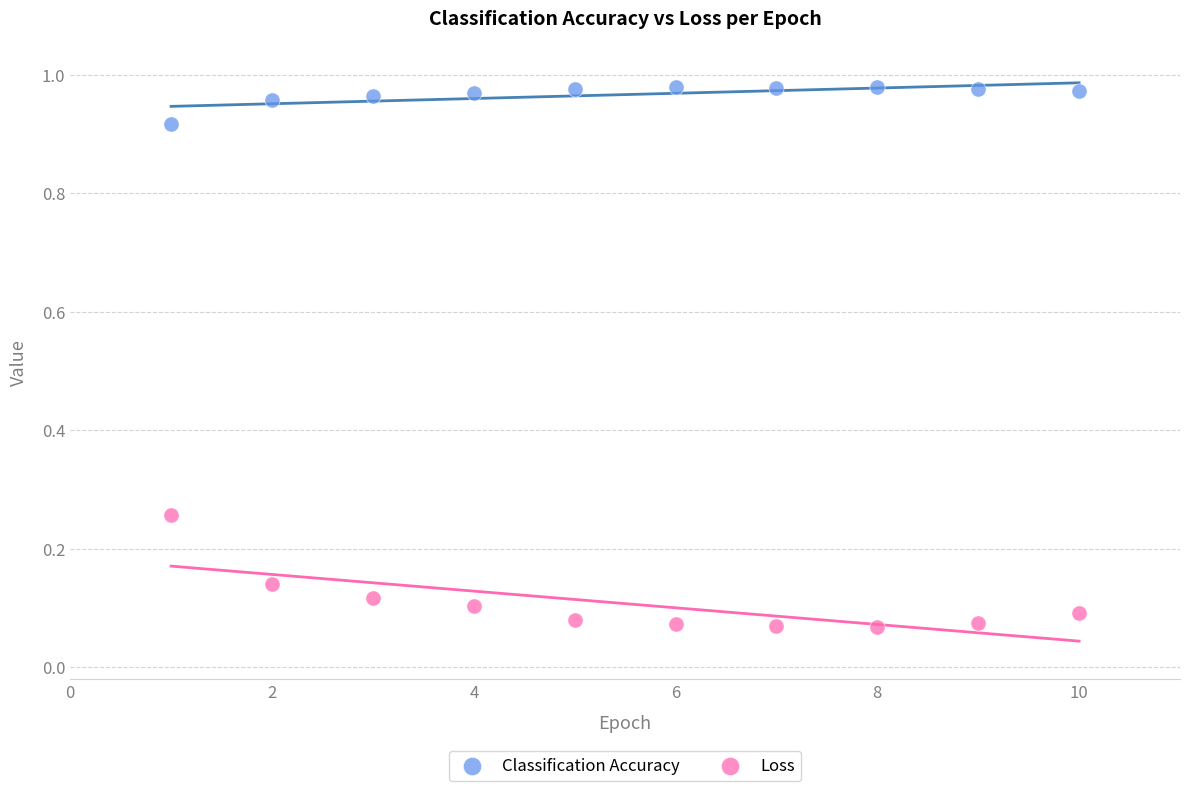

Across all data points, what is the range of X values (max minus min)?

9.0